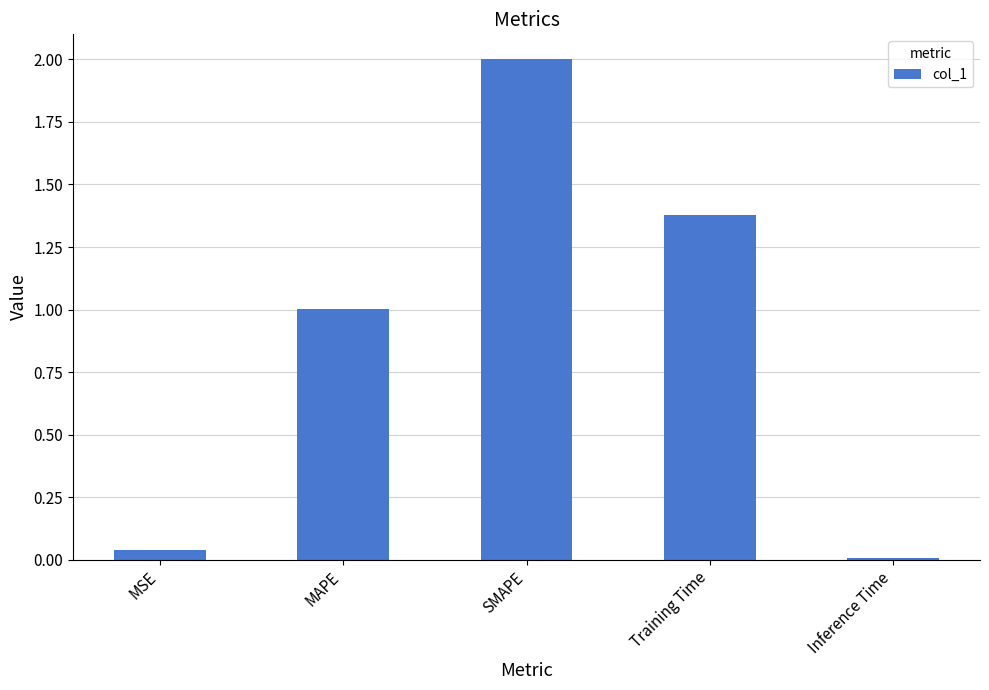

Which has a higher value, Inference Time or MAPE?

MAPE